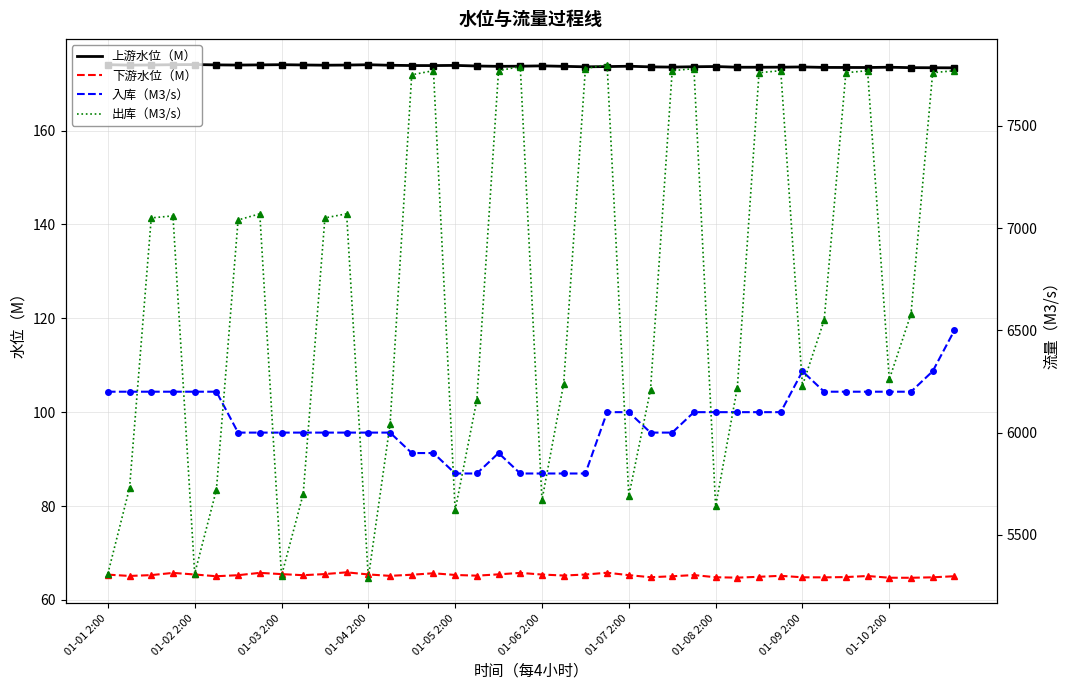

Reading right to left, transcribe all the data shown in this chart.

上游水位（M）: 173.4	173.4	173.4	173.5	173.4	173.4	173.4	173.6	173.5	173.5	173.5	173.6	173.6	173.5	173.6	173.7	173.6	173.6	173.7	173.8	173.7	173.7	173.8	173.9	173.8	173.8	173.9	174.0	173.9	173.9	174.0	174.0	174.0	173.9	174.0	174.1	174.0	174.0	173.9	174.0
下游水位（M）: 65.1	64.8	64.7	64.7	65.1	64.9	64.8	64.8	65.2	64.9	64.8	64.8	65.3	65.0	64.8	65.3	65.8	65.4	65.2	65.4	65.8	65.5	65.2	65.3	65.7	65.4	65.1	65.4	65.9	65.5	65.3	65.5	65.8	65.3	65.1	65.4	65.8	65.3	65.1	65.4
入库（M3/s）: 6500.0	6300.0	6200.0	6200.0	6200.0	6200.0	6200.0	6300.0	6100.0	6100.0	6100.0	6100.0	6100.0	6000.0	6000.0	6100.0	6100.0	5800.0	5800.0	5800.0	5800.0	5900.0	5800.0	5800.0	5900.0	5900.0	6000.0	6000.0	6000.0	6000.0	6000.0	6000.0	6000.0	6000.0	6200.0	6200.0	6200.0	6200.0	6200.0	6200.0
出库（M3/s）: 7770.0	7760.0	6580.0	6260.0	7770.0	7760.0	6550.0	6230.0	7770.0	7760.0	6220.0	5640.0	7780.0	7770.0	6210.0	5690.0	7800.0	7780.0	6240.0	5670.0	7790.0	7770.0	6160.0	5620.0	7770.0	7750.0	6040.0	5290.0	7070.0	7050.0	5700.0	5300.0	7070.0	7040.0	5720.0	5310.0	7060.0	7050.0	5730.0	5310.0